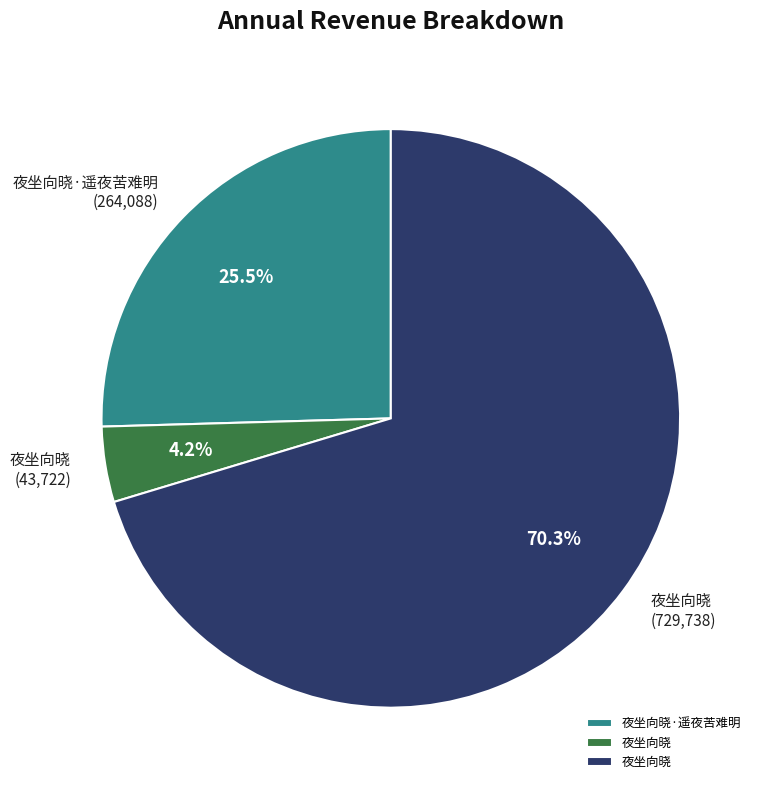

Does any single category account for the majority?

Yes